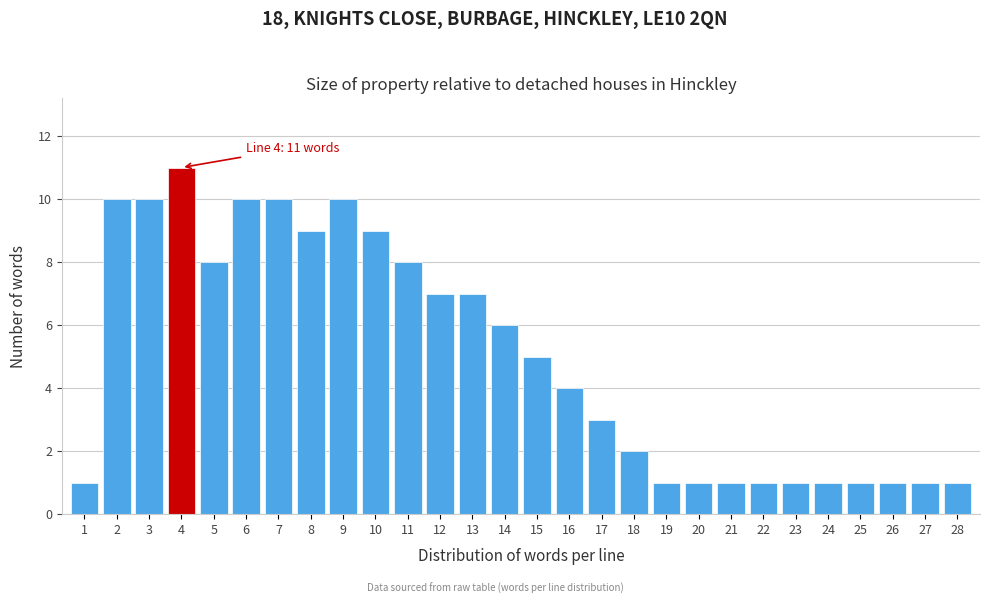

Which range on the x-axis has the tallest bar?

3.5 to 4.5